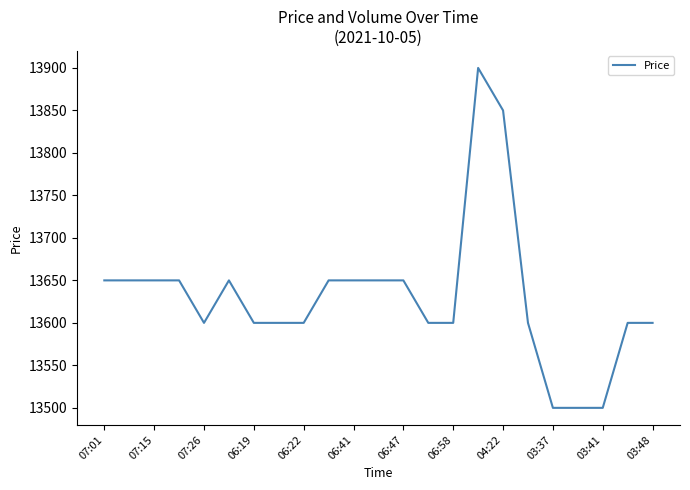

What is the smallest value displayed?

13500